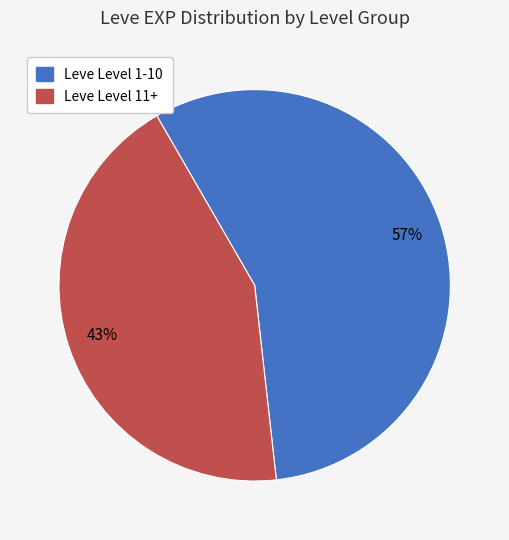

To the nearest percent, what is the average slice percentage?

50%